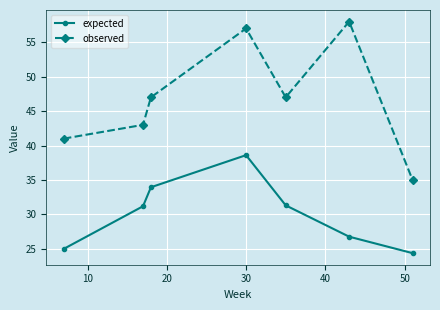

What is the difference between the maximum and second lowest values in the expected series?

13.6